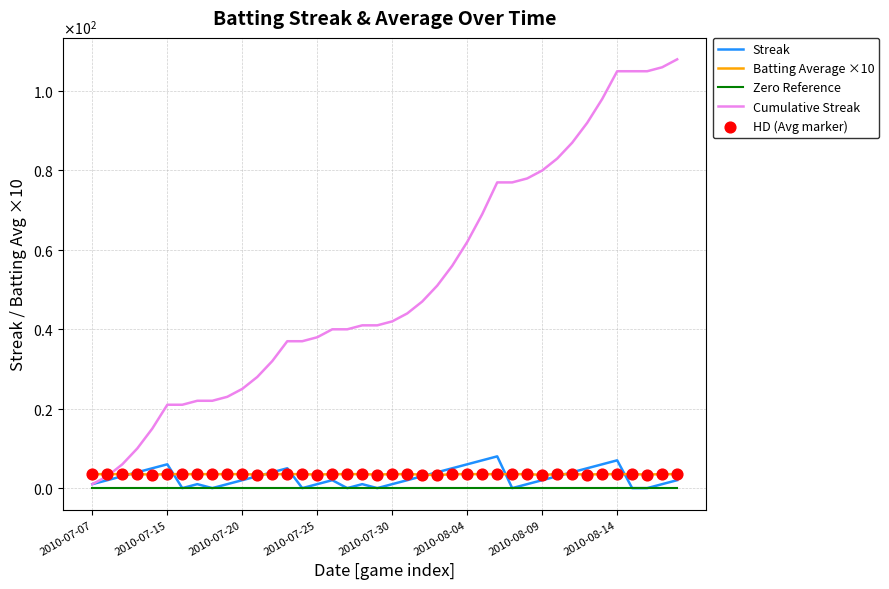

Does the chart have visible grid lines?

Yes